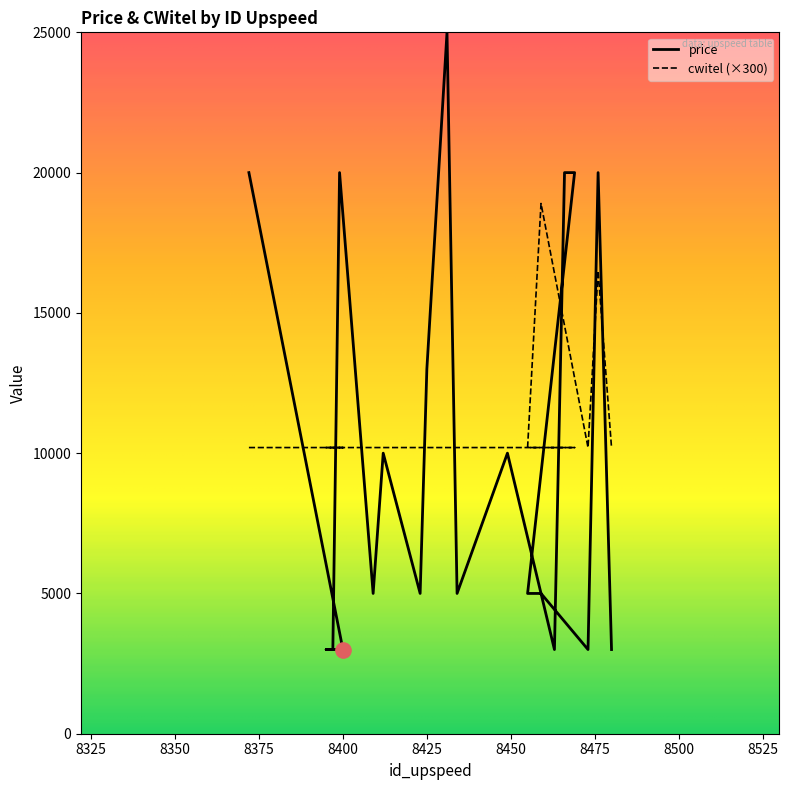

What is the smallest value displayed?

3000